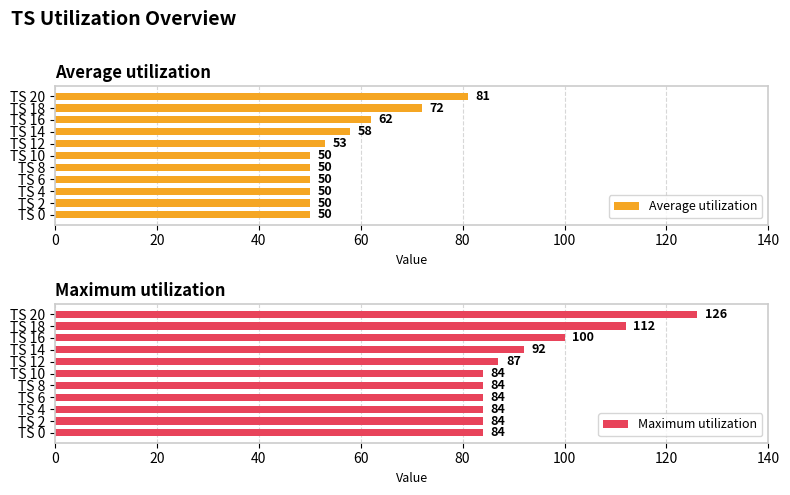

The value of Average utilization at TS 12 is 94. True or false?

False